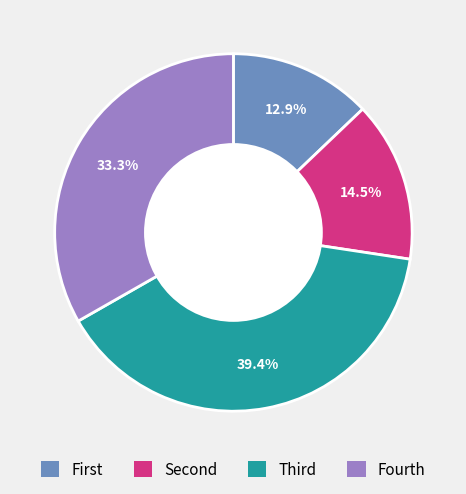

Is there a majority slice in this chart?

No